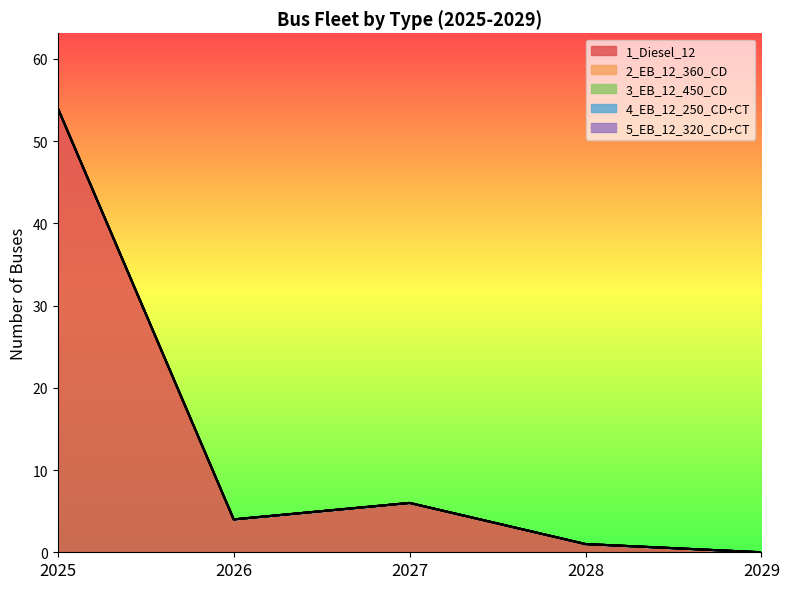

True or false: 4_EB_12_250_CD+CT and 3_EB_12_450_CD cross at least once.

False